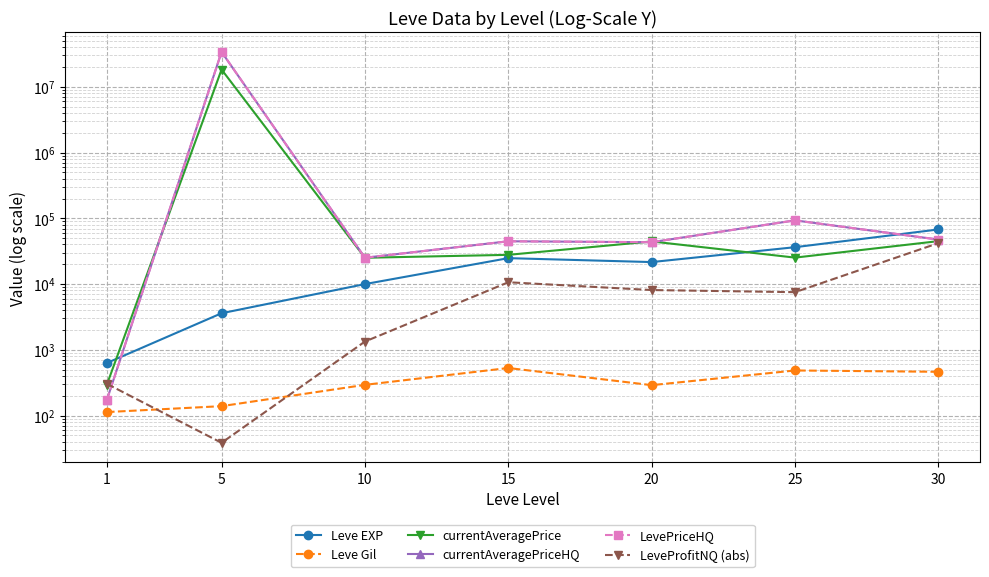

At which category does LeveProfitNQ (abs) reach its first local peak?

15